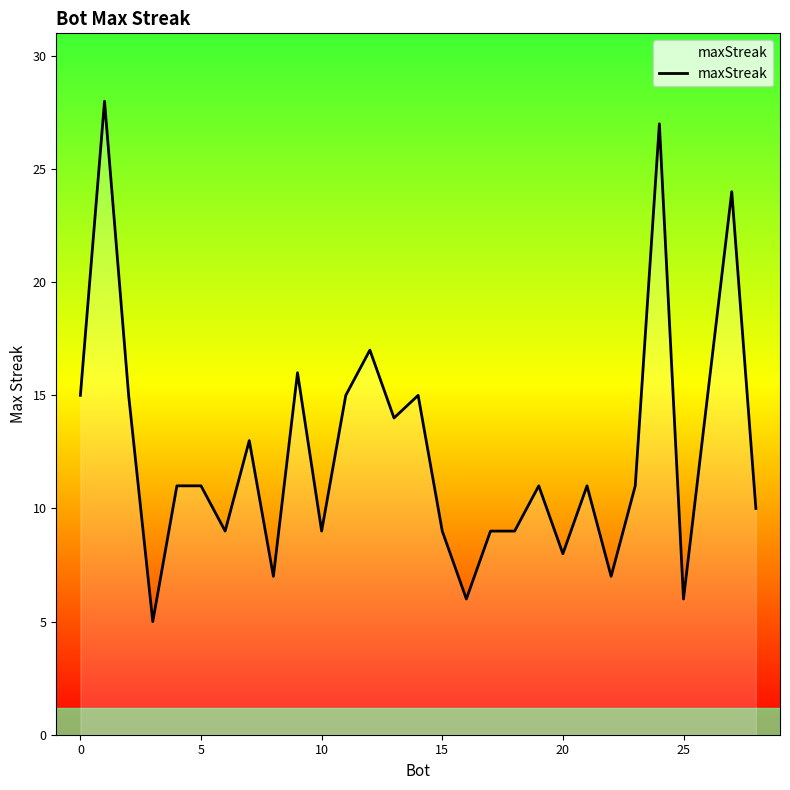

What is the maximum value shown in the chart?

28